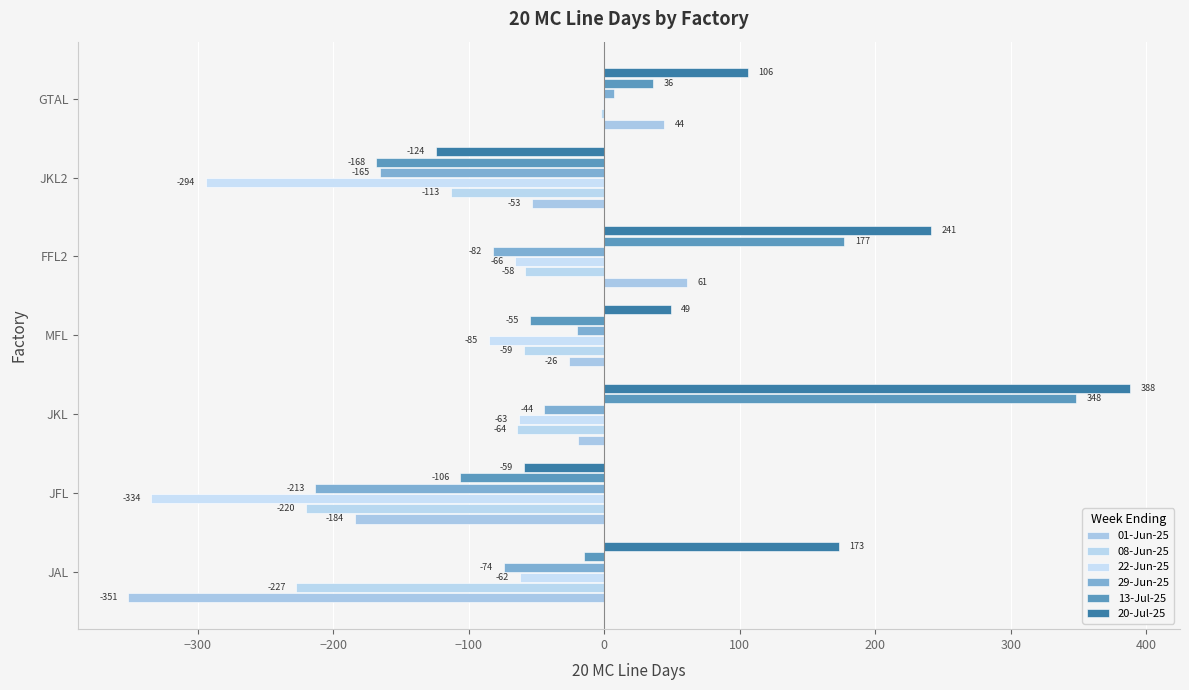

How many positive values does the 01-Jun-25 series have?

2